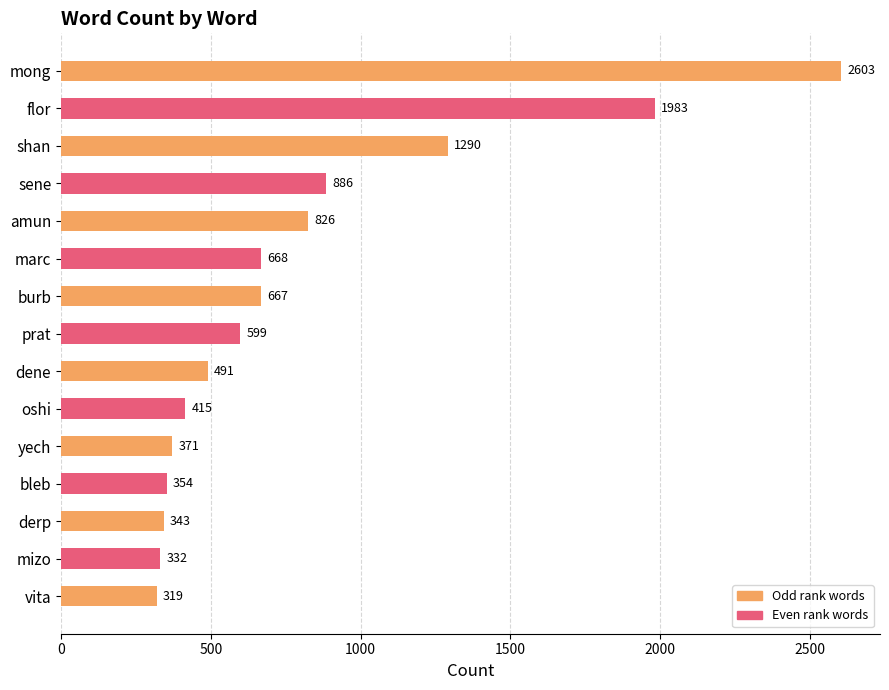

Rank the categories by value from lowest to highest.

vita, mizo, derp, bleb, yech, oshi, dene, prat, burb, marc, amun, sene, shan, flor, mong